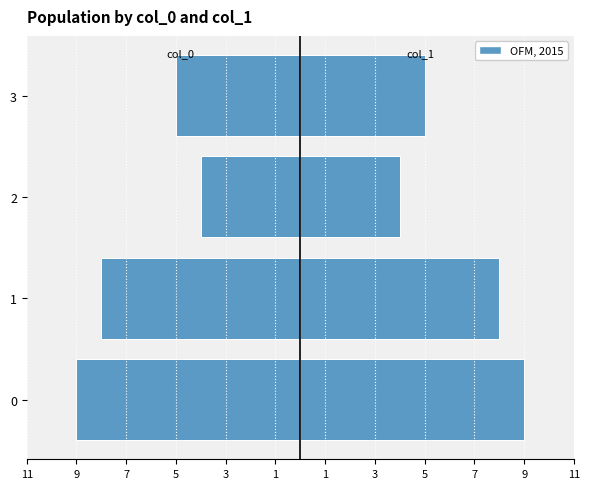

Between 2 and 3, which series saw the biggest shift?

col_0 (left)